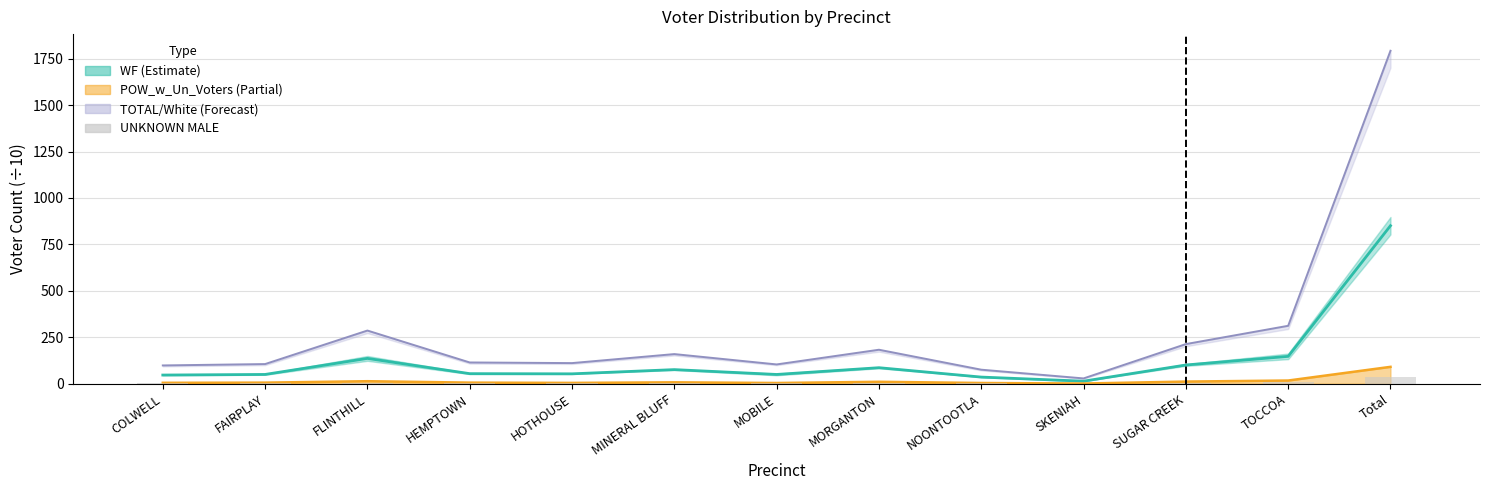

Reading left to right, transcribe all the data shown in this chart.

COLWELL=1.9	FAIRPLAY=2.6	FLINTHILL=4.4	HEMPTOWN=2.0	HOTHOUSE=1.3	MINERAL BLUFF=3.6	MOBILE=1.8	MORGANTON=3.6	NOONTOOTLA=1.6	SKENIAH=0.5	SUGAR CREEK=3.9	TOCCOA=6.7	Total=33.9